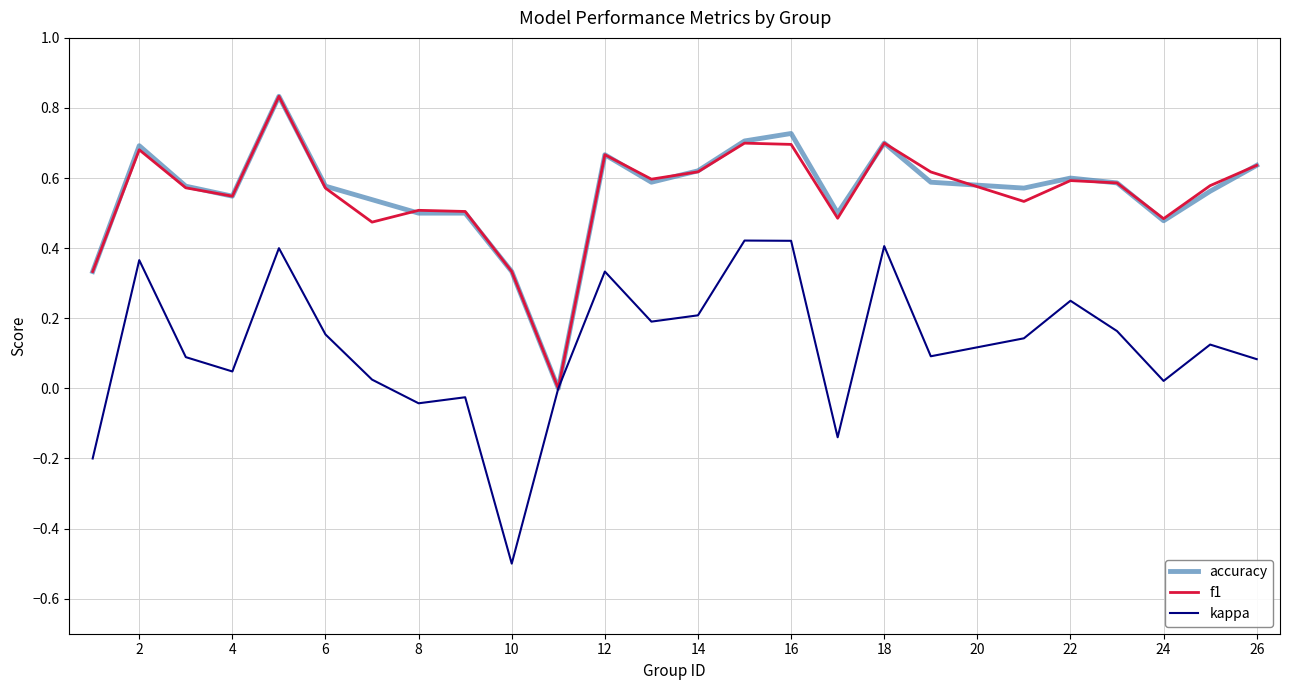

How many series are shown in this chart?

3